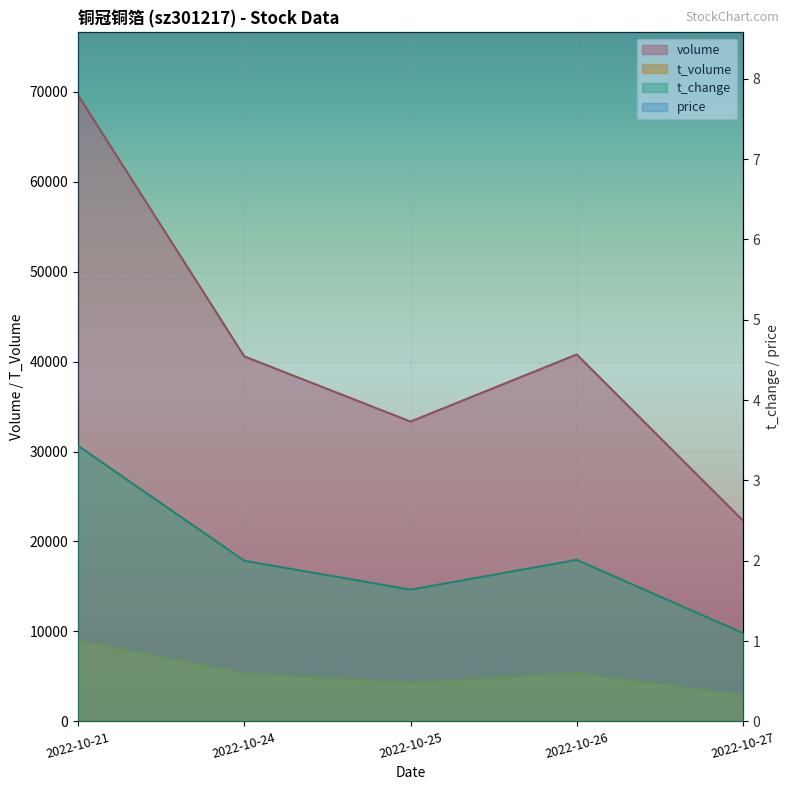

The value of price at 2022-10-26 is 13.0. True or false?

True